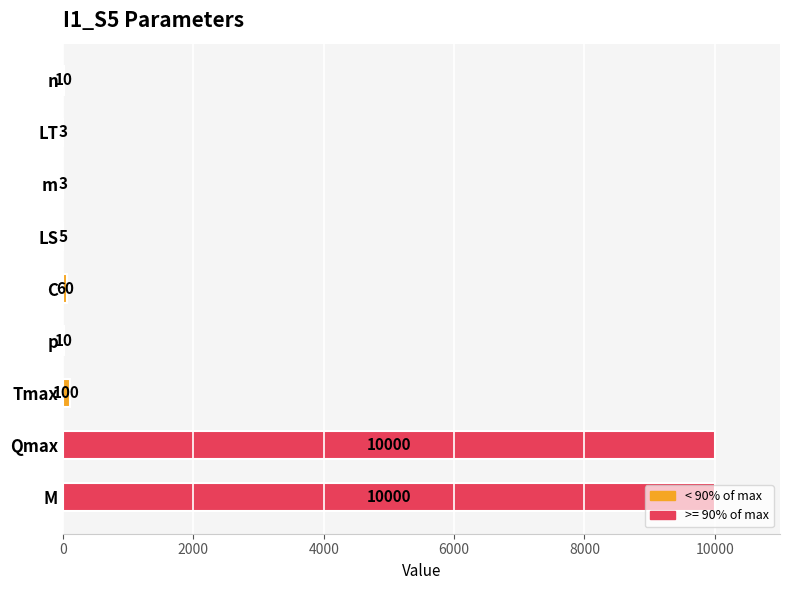

The value at n is 10. True or false?

True